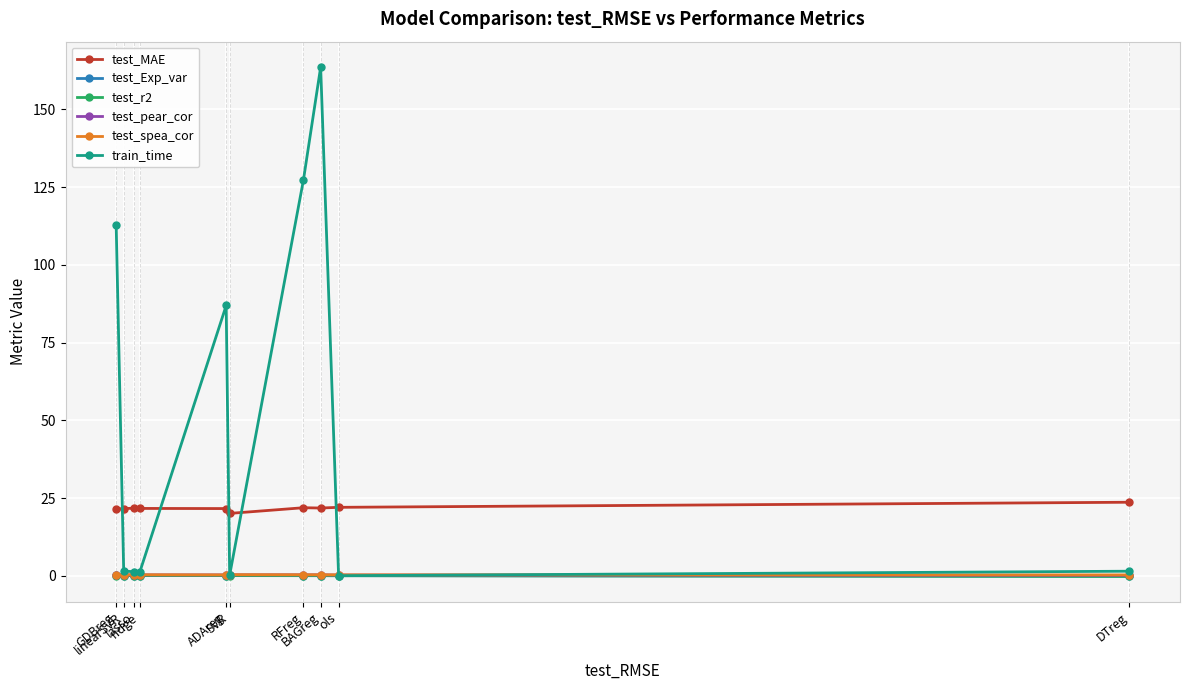

At how many categories does at least one series exceed 51?

4